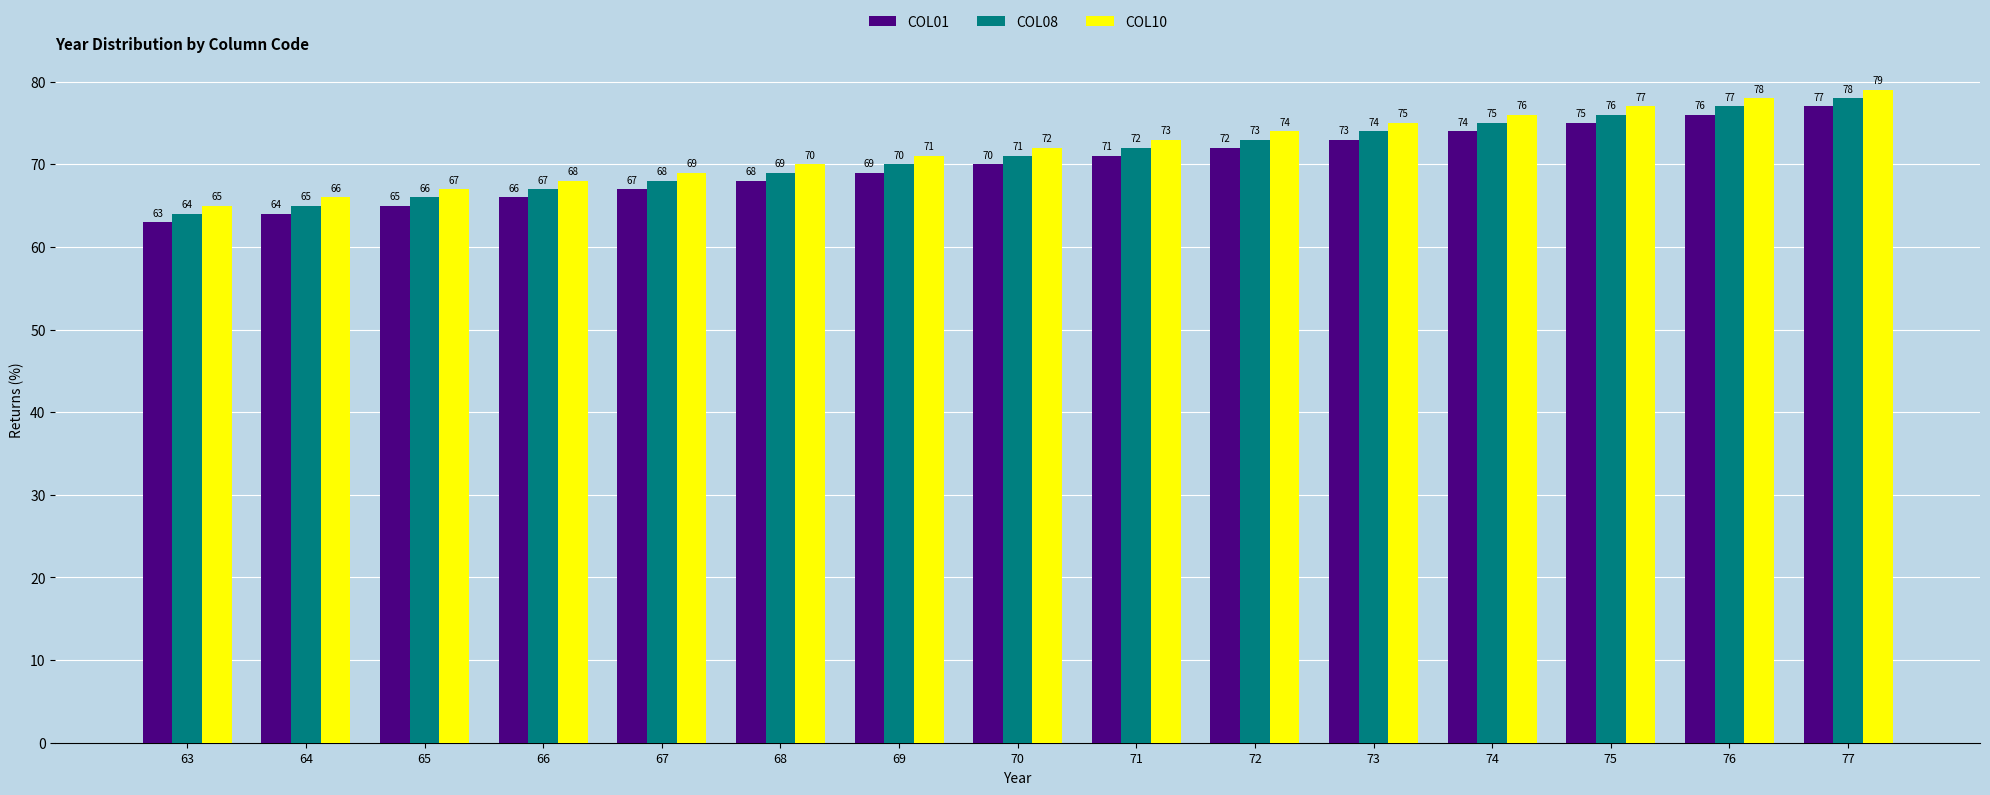

What is the value of the COL01 bar at the 2nd from the left?

64